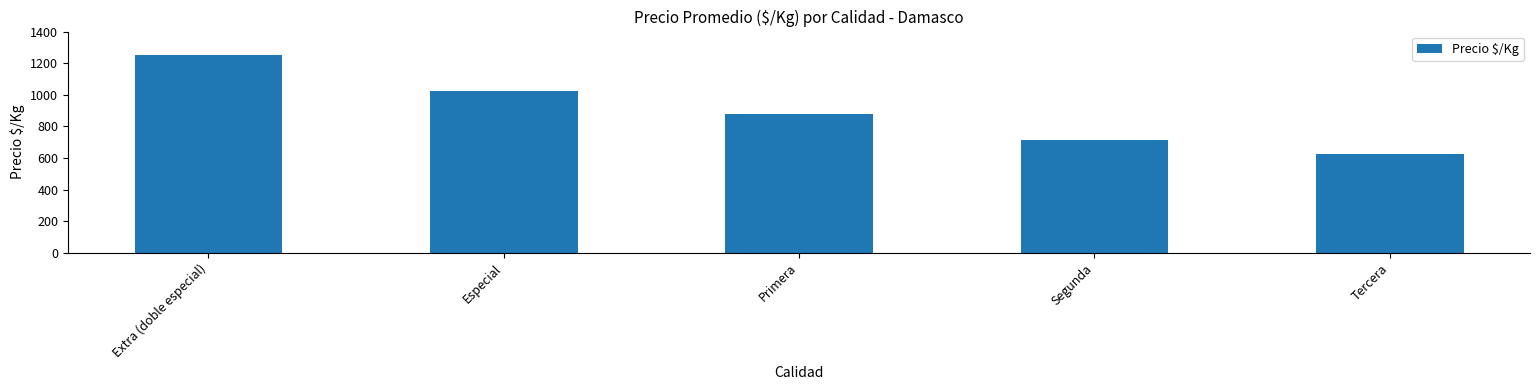

Between Tercera and Especial, which is larger?

Especial